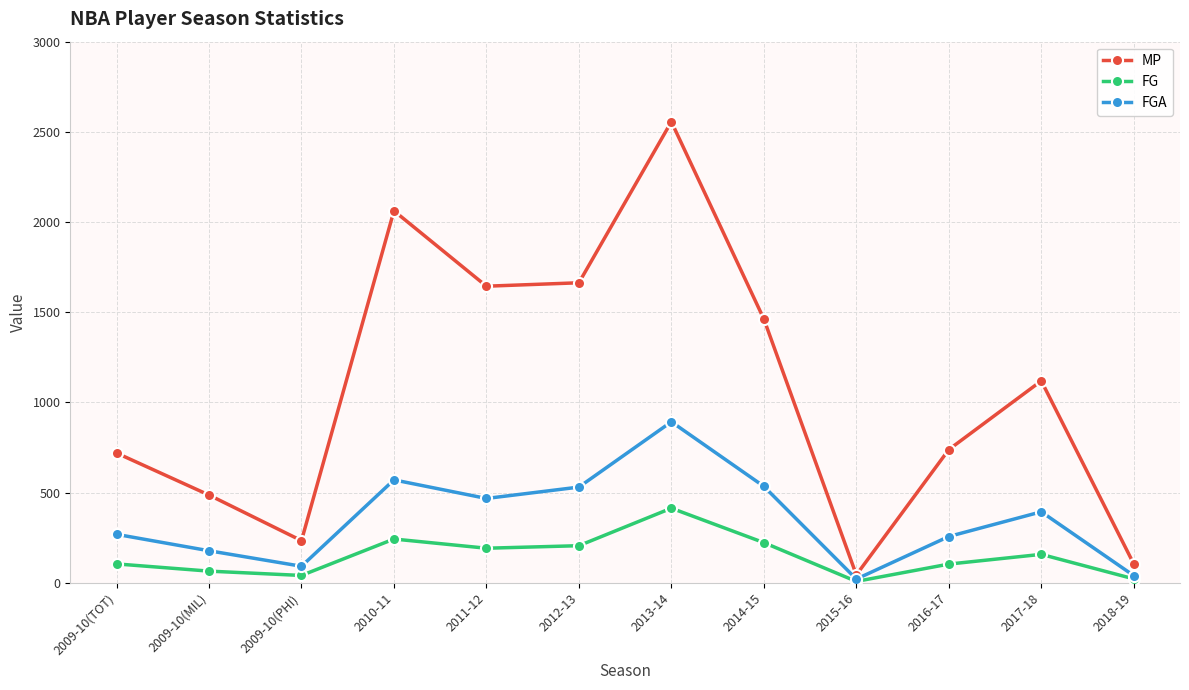

What is the difference between the MP values at 2009-10(MIL) and 2018-19?

382